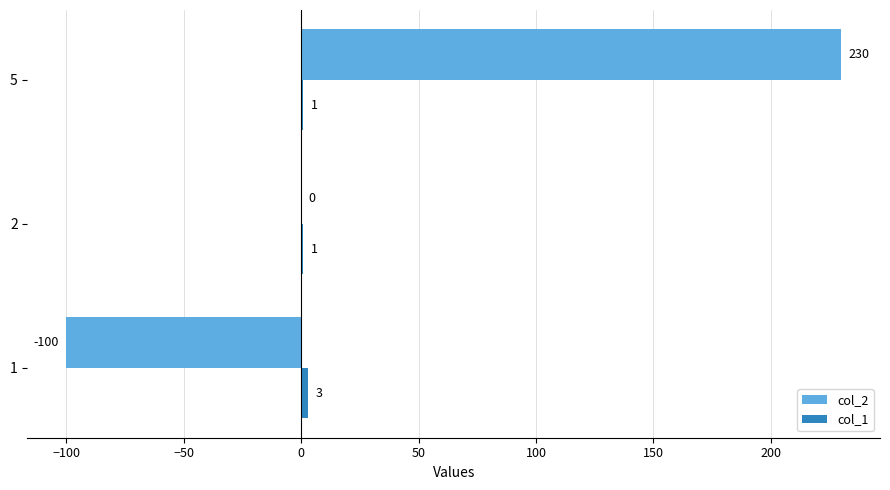

Count the col_2 values in the range -100 to 230.

3